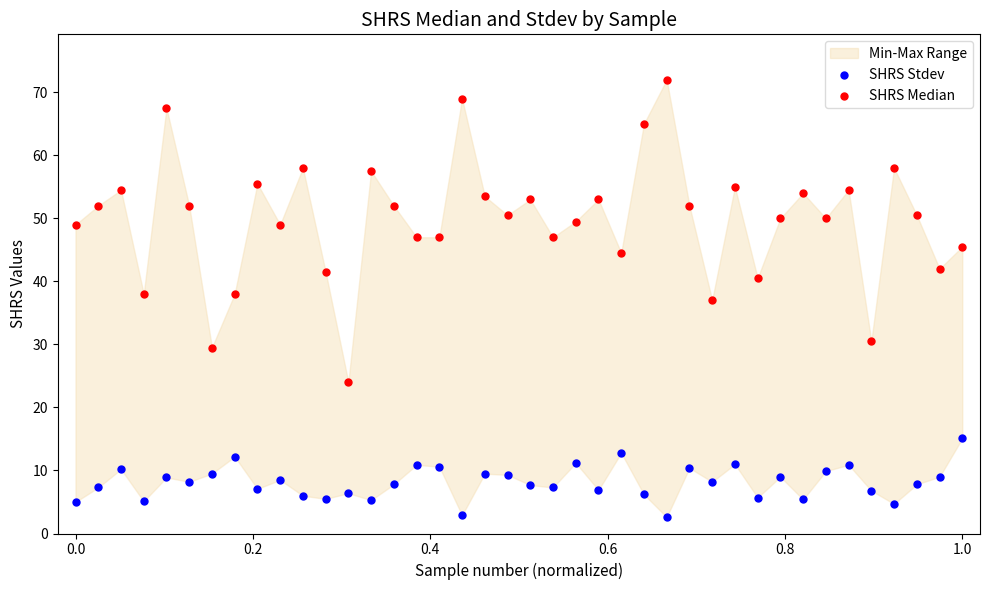

What is the X range (max minus min) for the scatter plot?

1.0